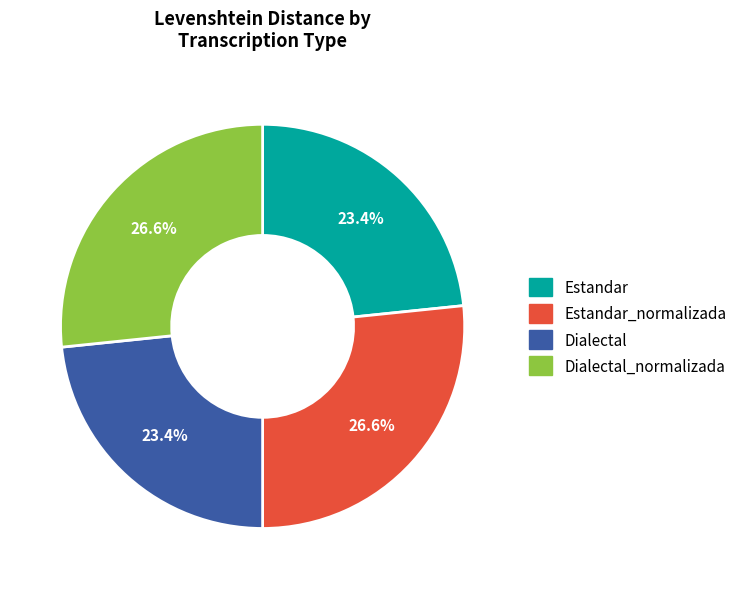

What portion of the pie excludes Estandar_normalizada?

73.4%